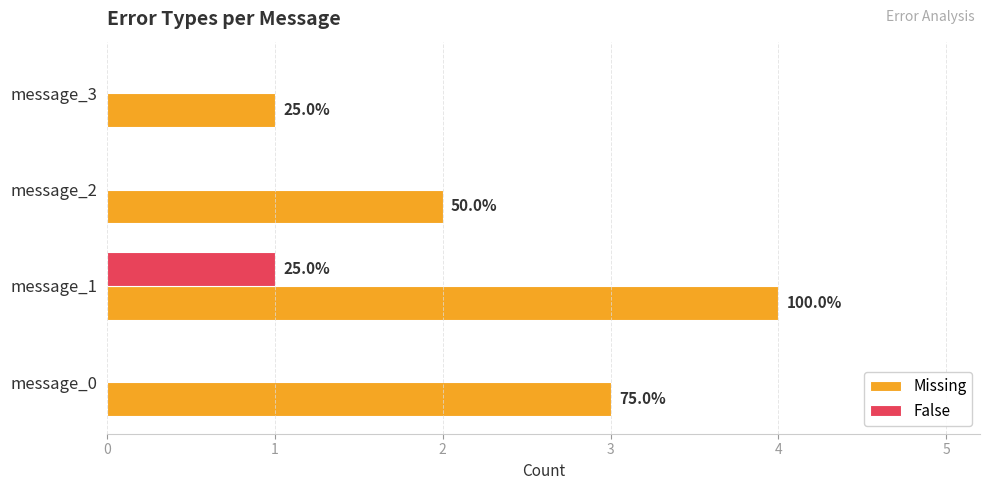

What are all the series names shown in the legend?

Missing, False